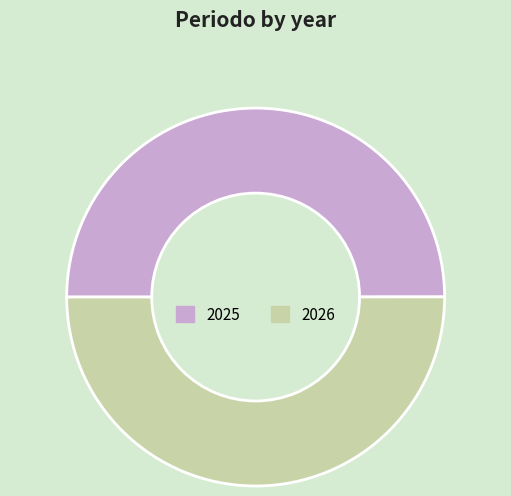

Is it true that 2026 is 58% of the pie?

False